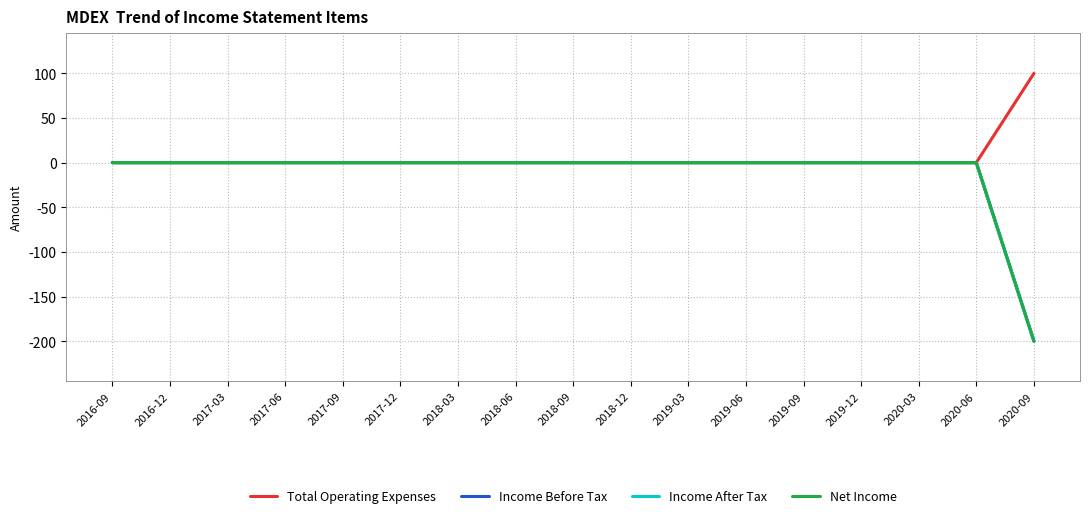

Reading right to left, list all the values displayed in this chart.

Total Operating Expenses: 2020-09=100	2020-06=0	2020-03=0	2019-12=0	2019-09=0	2019-06=0	2019-03=0	2018-12=0	2018-09=0	2018-06=0	2018-03=0	2017-12=0	2017-09=0	2017-06=0	2017-03=0	2016-12=0	2016-09=0
Income Before Tax: 2020-09=-200	2020-06=0	2020-03=0	2019-12=0	2019-09=0	2019-06=0	2019-03=0	2018-12=0	2018-09=0	2018-06=0	2018-03=0	2017-12=0	2017-09=0	2017-06=0	2017-03=0	2016-12=0	2016-09=0
Income After Tax: 2020-09=-200	2020-06=0	2020-03=0	2019-12=0	2019-09=0	2019-06=0	2019-03=0	2018-12=0	2018-09=0	2018-06=0	2018-03=0	2017-12=0	2017-09=0	2017-06=0	2017-03=0	2016-12=0	2016-09=0
Net Income: 2020-09=-200	2020-06=0	2020-03=0	2019-12=0	2019-09=0	2019-06=0	2019-03=0	2018-12=0	2018-09=0	2018-06=0	2018-03=0	2017-12=0	2017-09=0	2017-06=0	2017-03=0	2016-12=0	2016-09=0